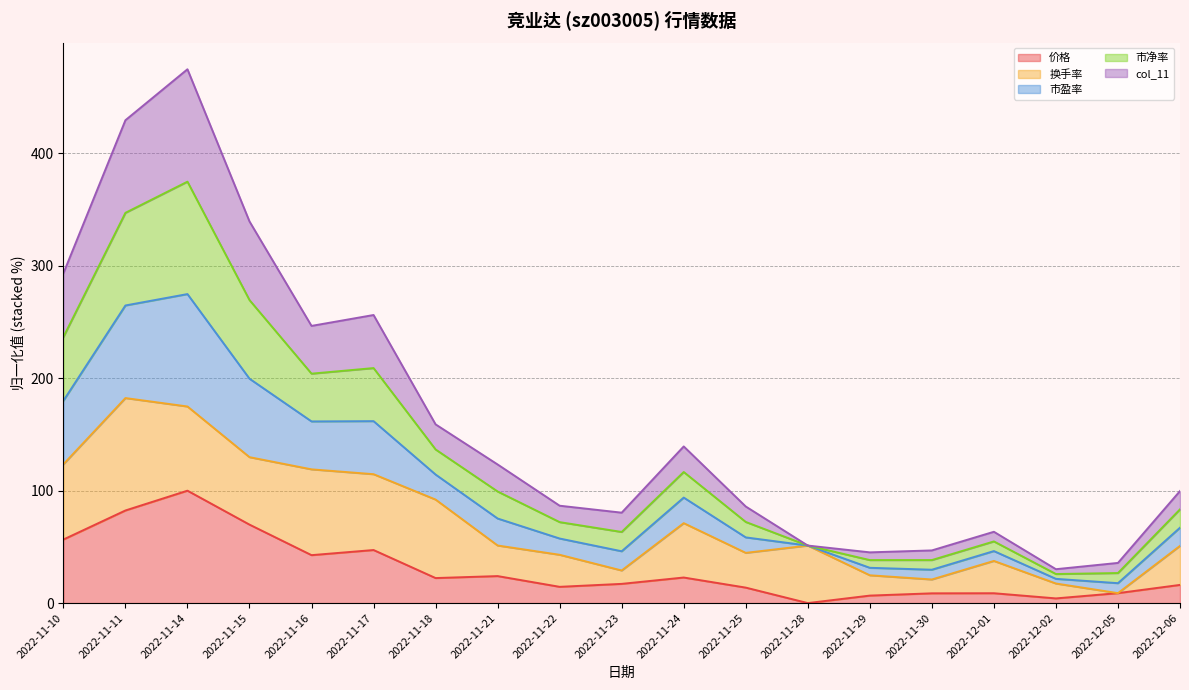

At which category is the sum across all series the highest?

2022-11-14